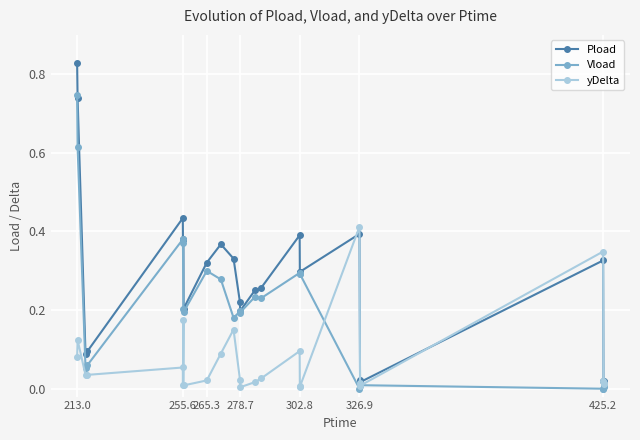

True or false: yDelta and Vload intersect in this chart.

True